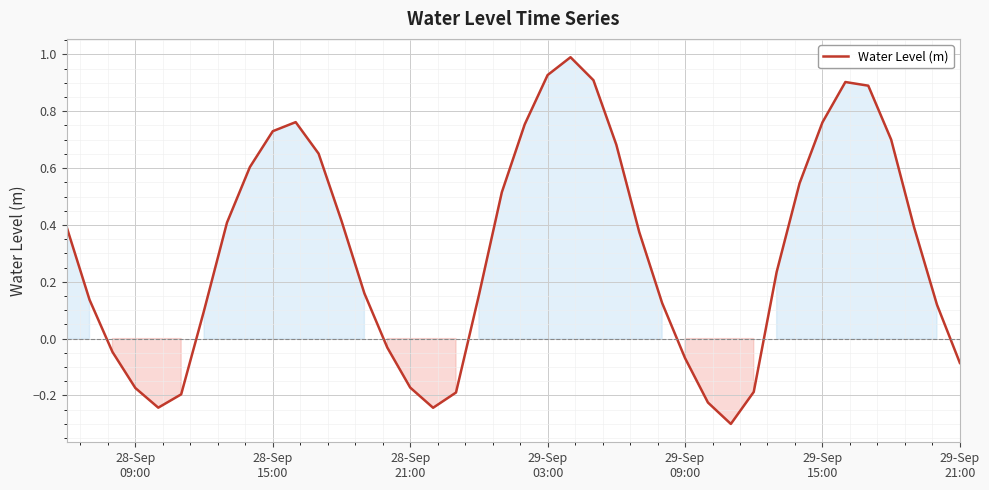

What is the difference between the maximum and minimum values?

1.3